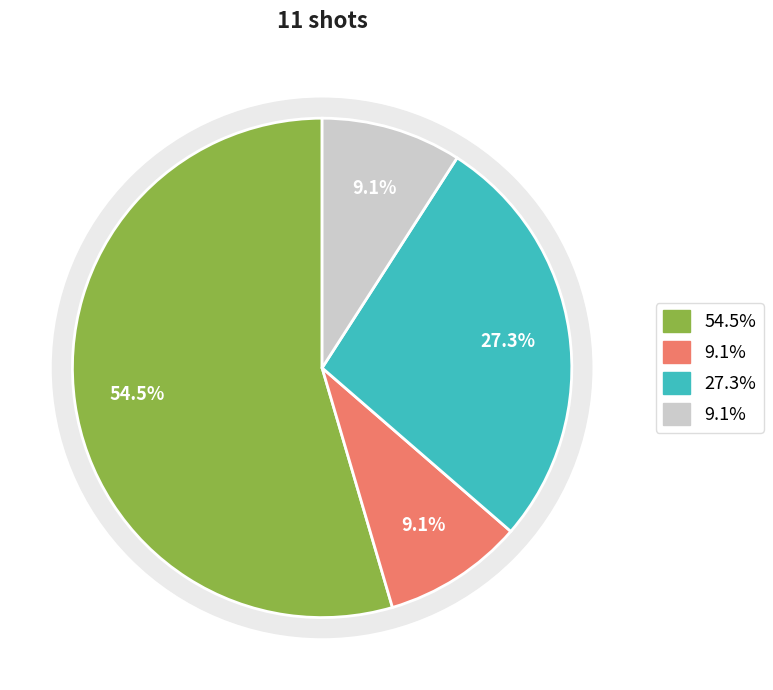

To the nearest percent, what percentage of the pie is Above the Break 3?

27%